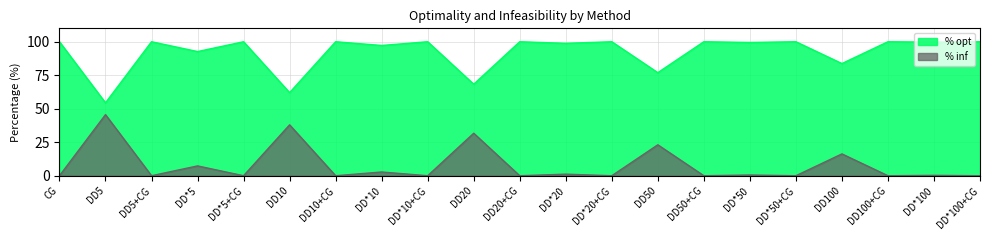

At how many categories does at least one series exceed 5?

21